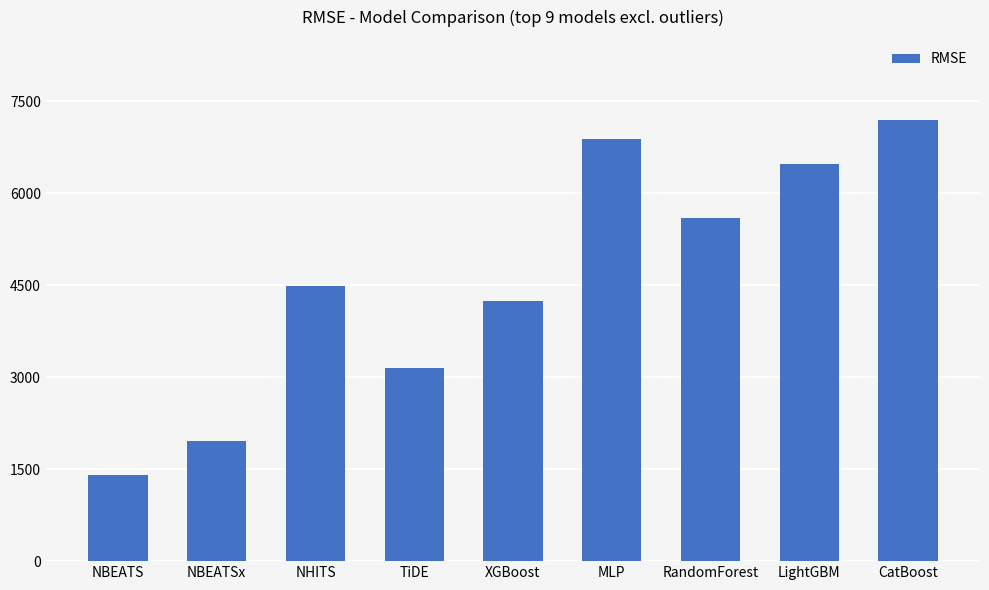

What is the ratio of the value at MLP to the value at CatBoost?

1.0